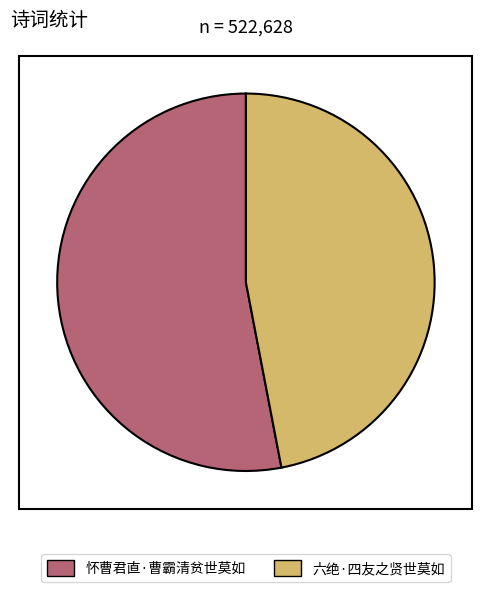

Is 六绝·四友之贤世莫如 the majority of the pie?

No